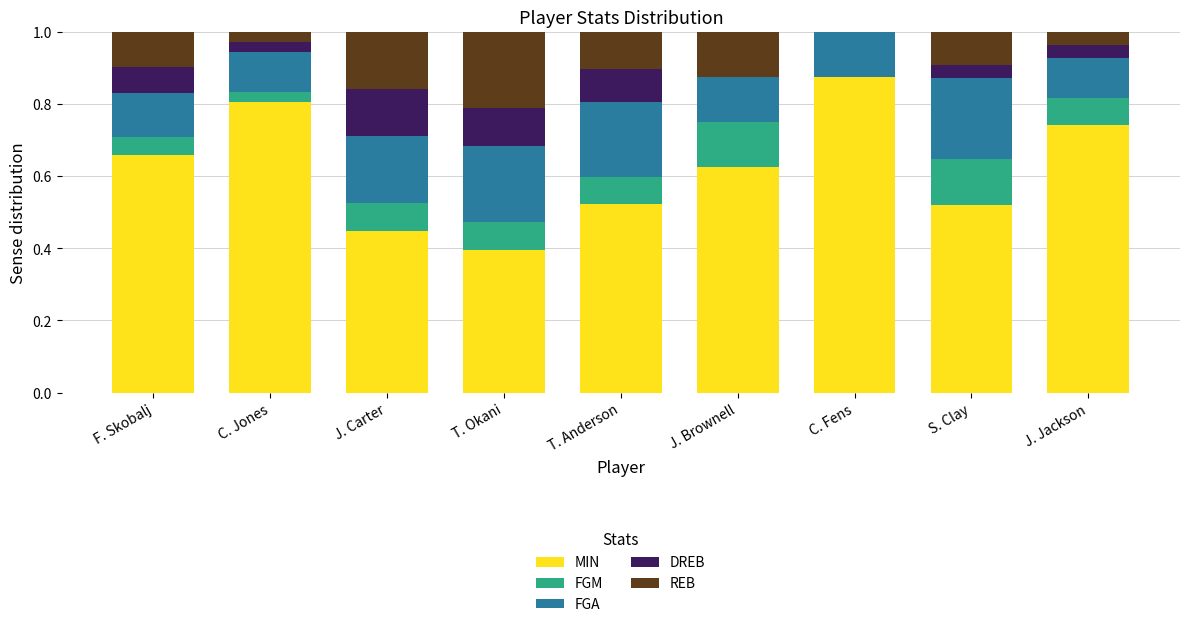

What is the total value across all series at J. Carter?

1.0